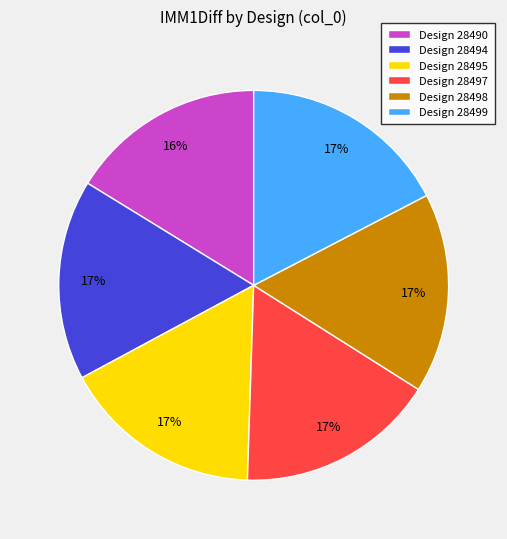

Count the number of slices in the pie.

6